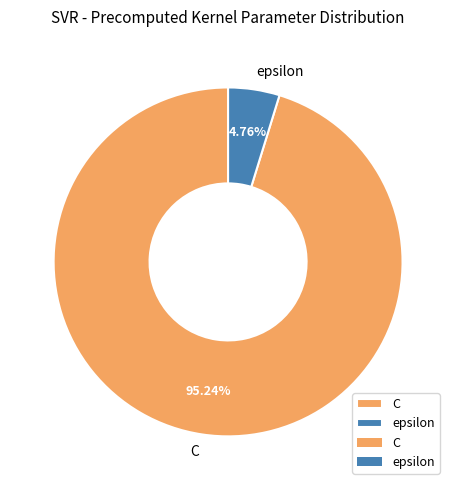

Which category has the smallest portion of the pie?

epsilon